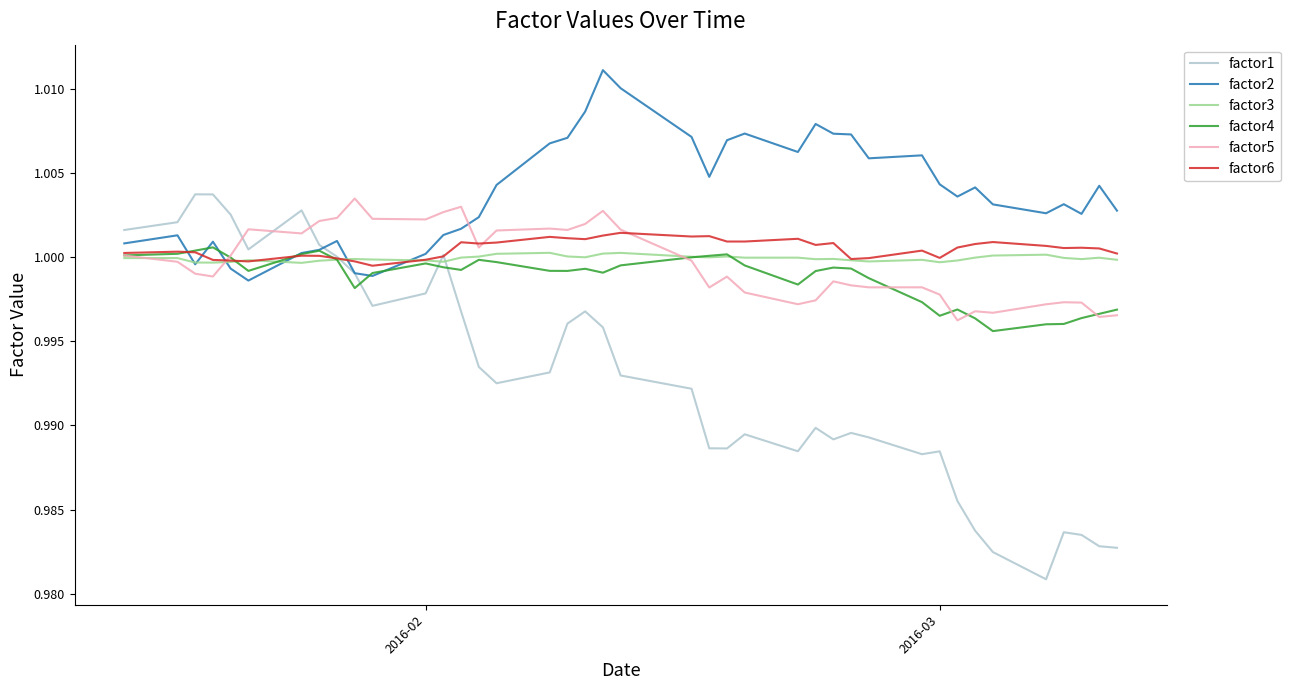

After their last crossing, which series has the higher values: factor5 or factor6?

factor6